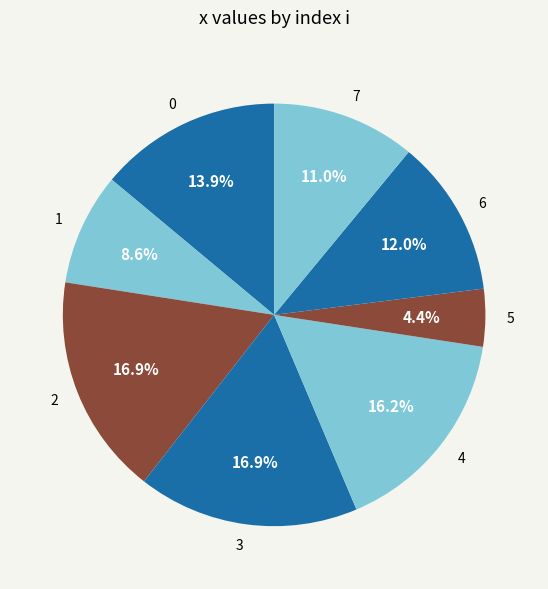

Which slice is the smallest?

5